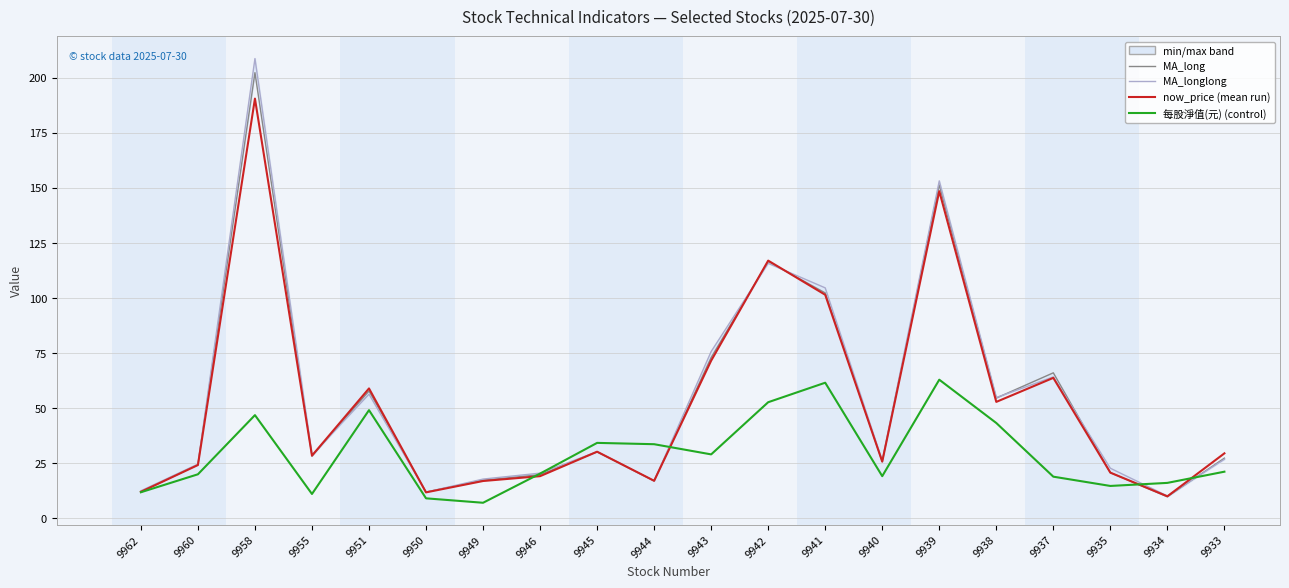

Which series has the largest range (max minus min)?

MA_longlong